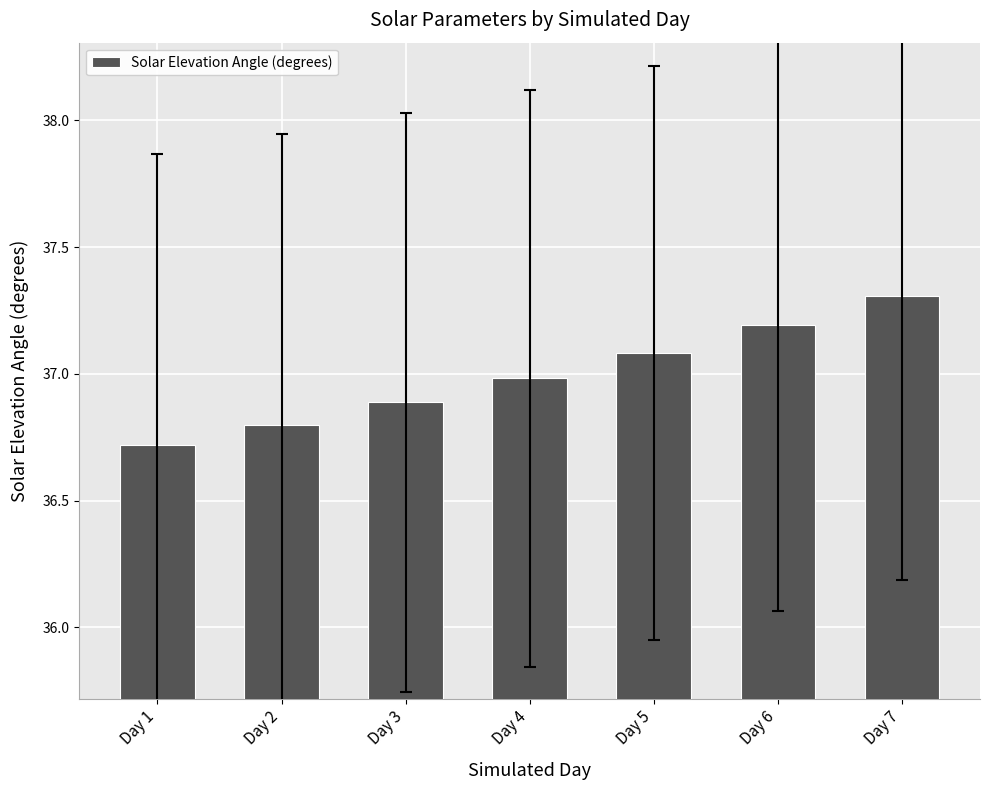

At which label is the value closest to 37?

Day 4